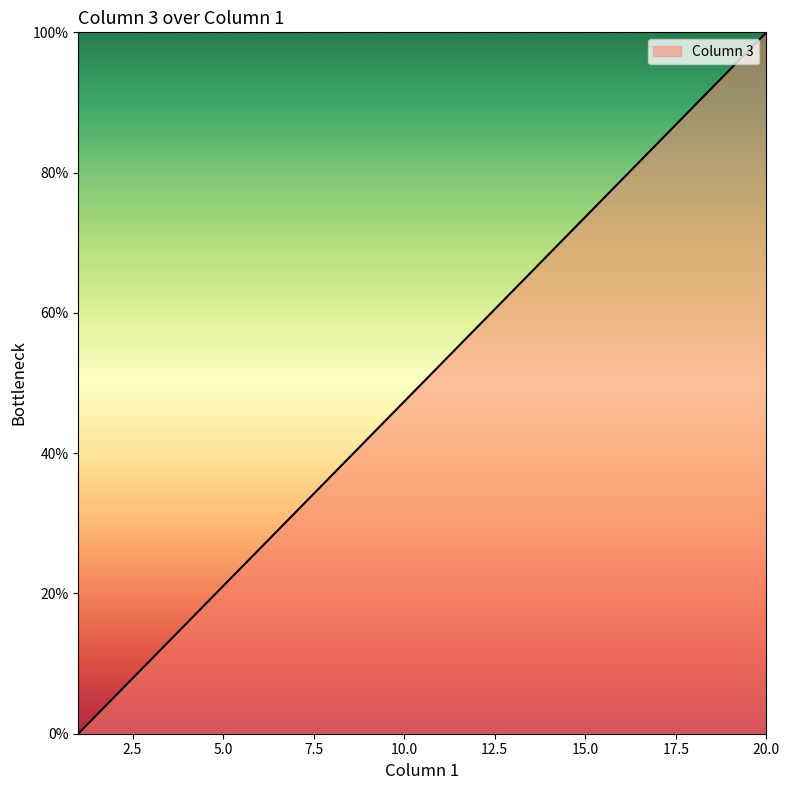

What is the greatest value displayed?

100.0